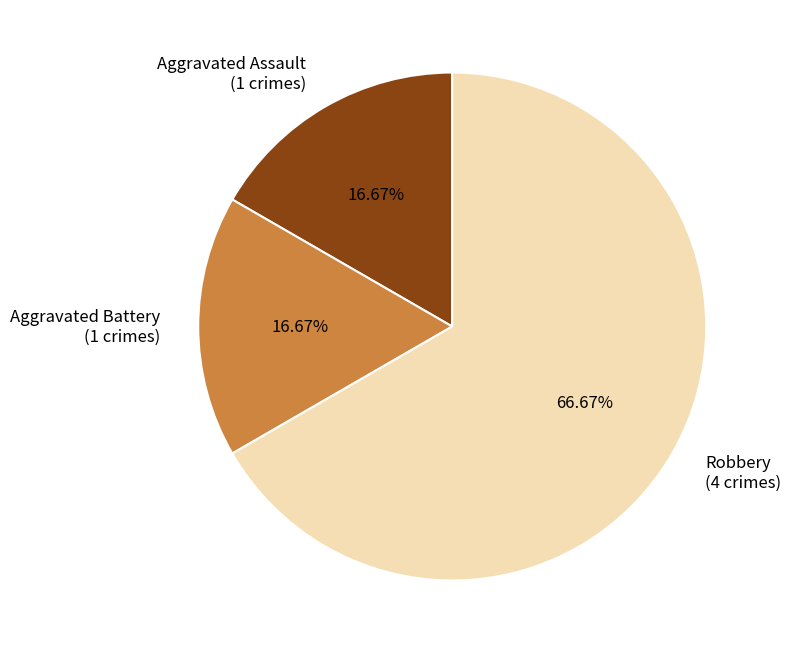

Is there any slice that represents more than half of the pie?

Yes